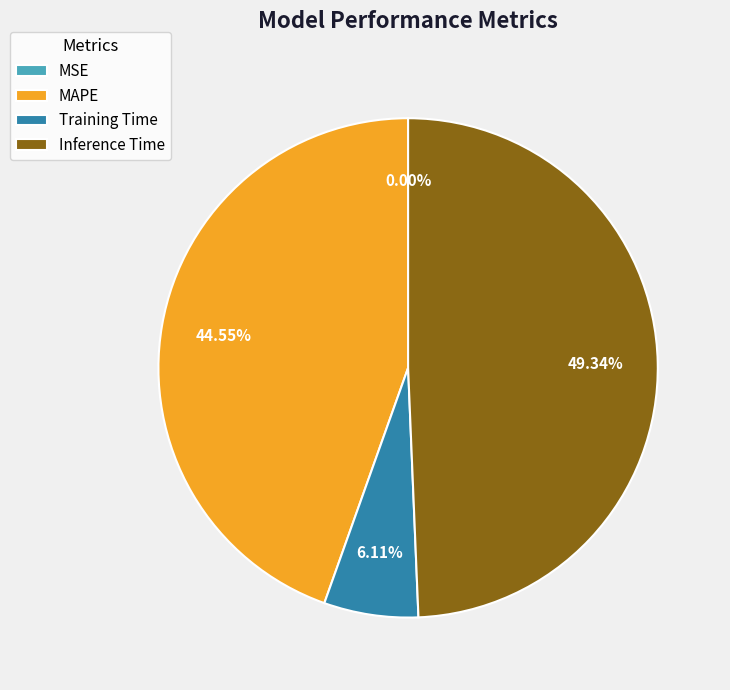

What percentage is the Inference Time slice, to the nearest percent?

49%